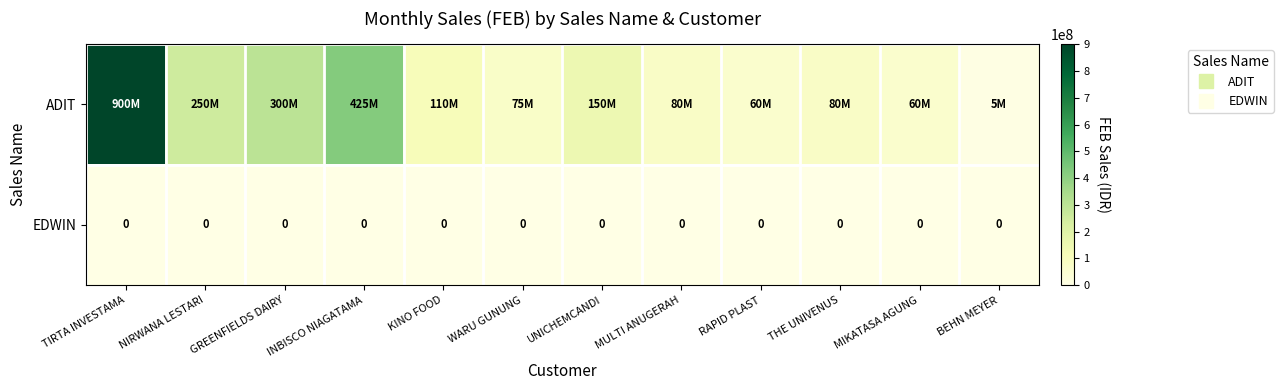

The value of ADIT at INBISCO NIAGATAMA is 712779952. True or false?

False